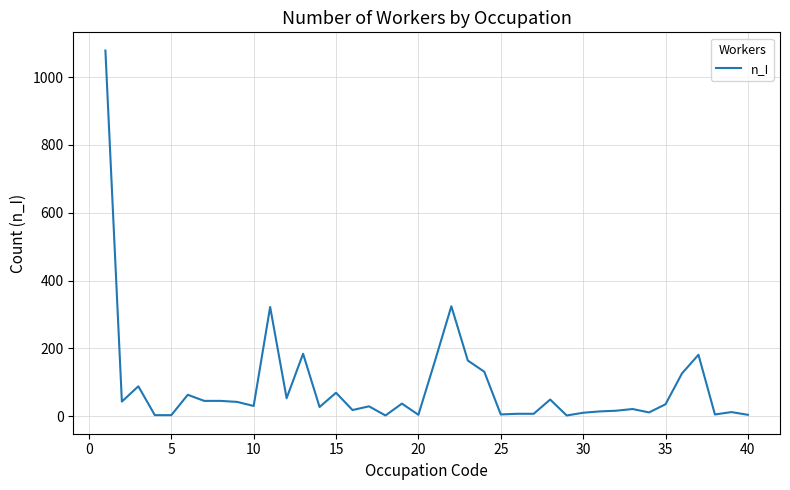

What is the difference between the maximum and minimum values?

1076